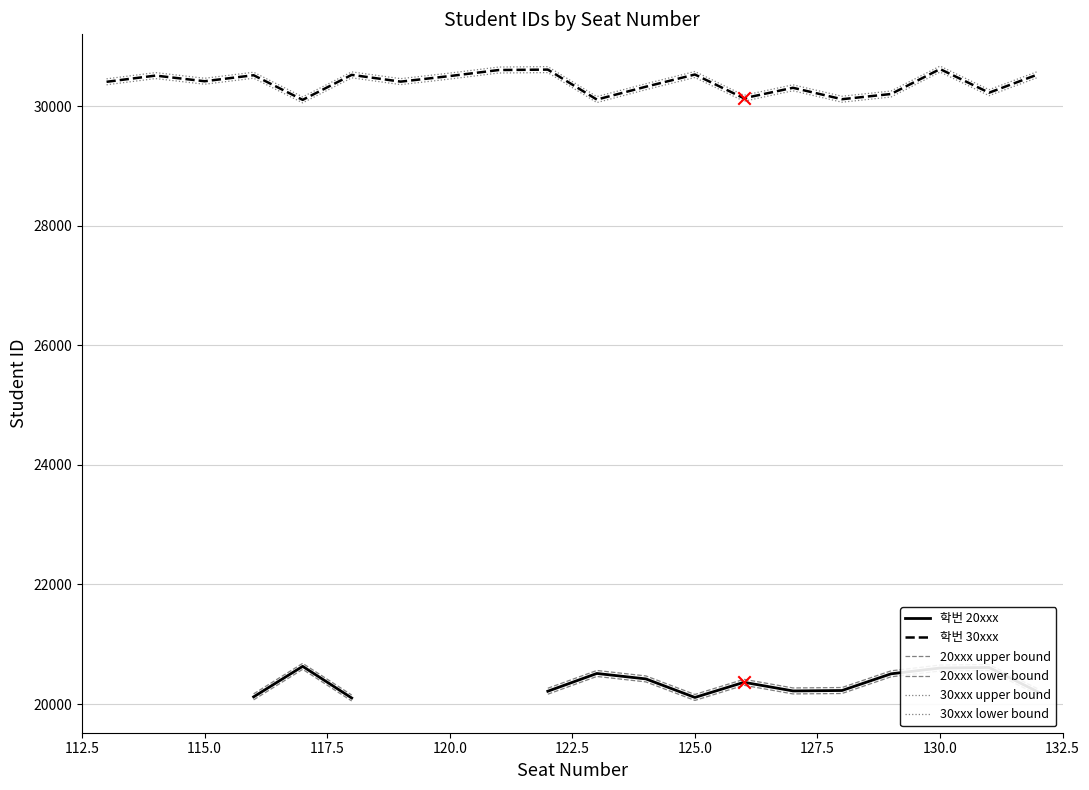

At how many categories does at least one series exceed 20343?

20